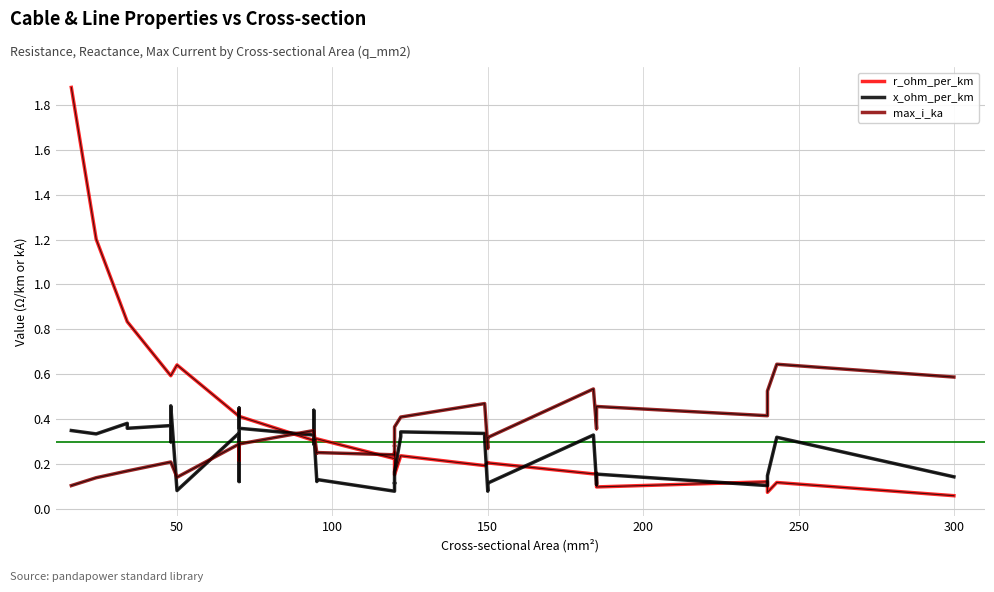

The value of r_ohm_per_km at 26 is 0.3. True or false?

False